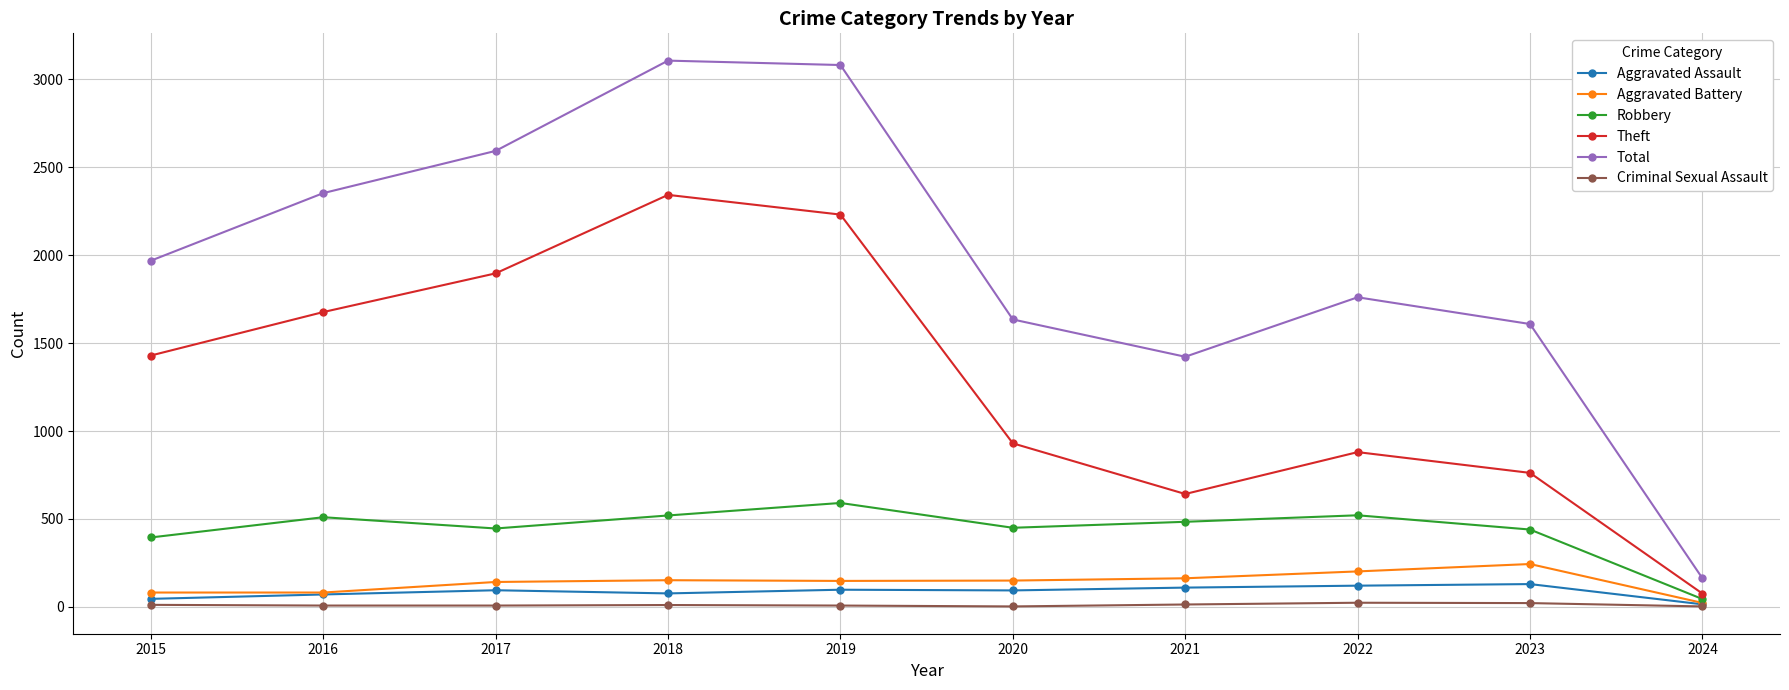

List the series in order of their peak value, highest first.

Total, Theft, Robbery, Aggravated Battery, Aggravated Assault, Criminal Sexual Assault